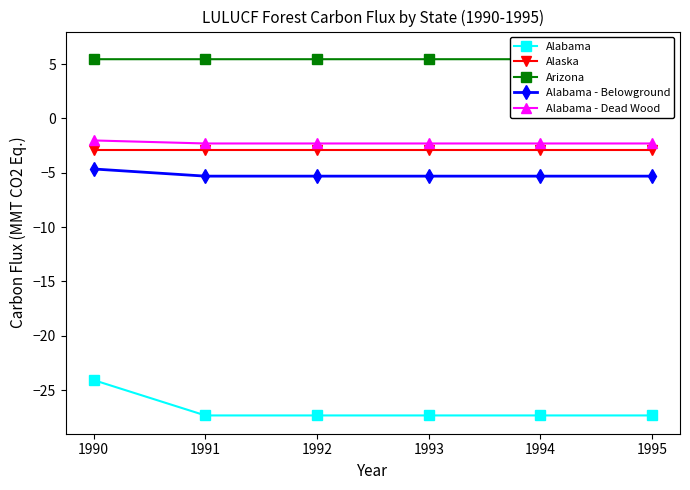

The Alabama - Belowground series shows -1.9 at 1991. True or false?

False